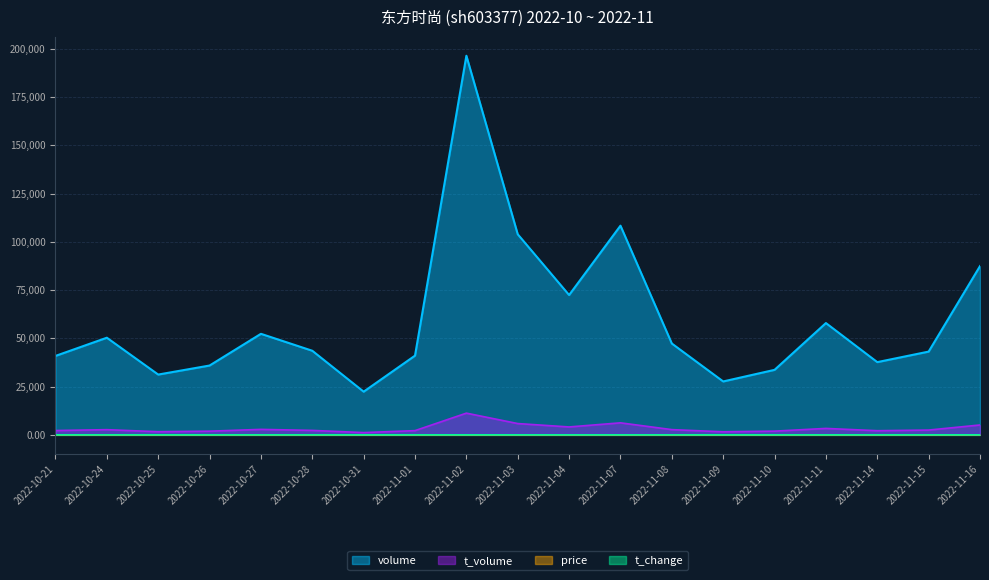

The t_change series shows 0.6 at 2022-10-21. True or false?

True